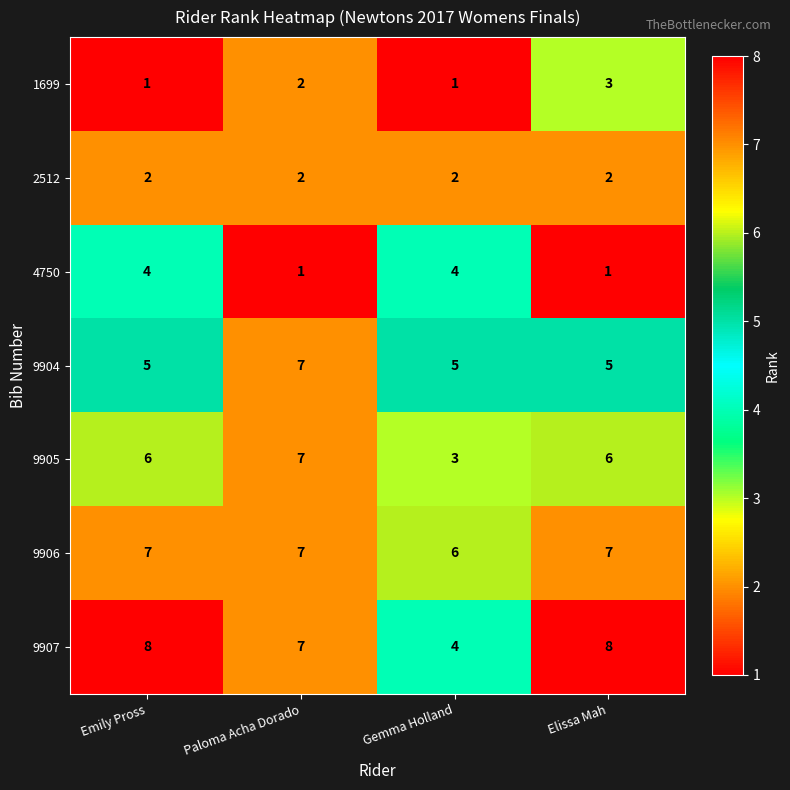

How many categories are shown in the chart?

4